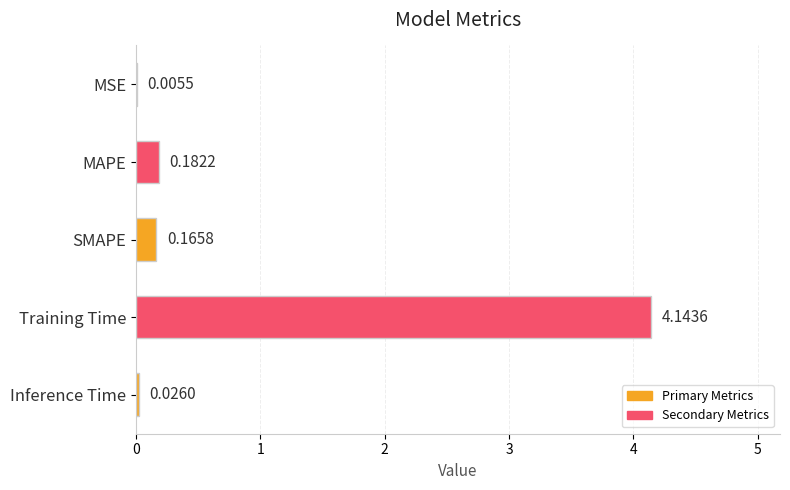

At which category does the chart reach its peak across all series?

Training Time